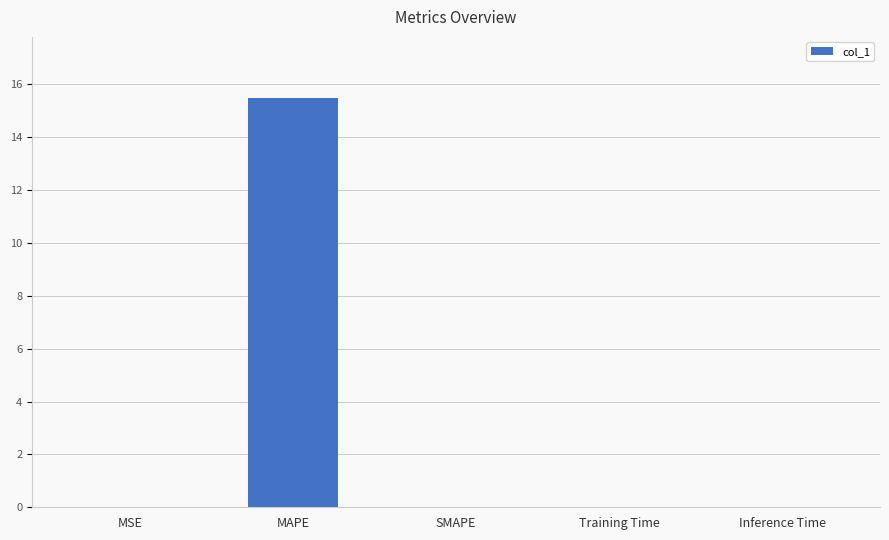

Between MAPE and SMAPE, which is larger?

MAPE